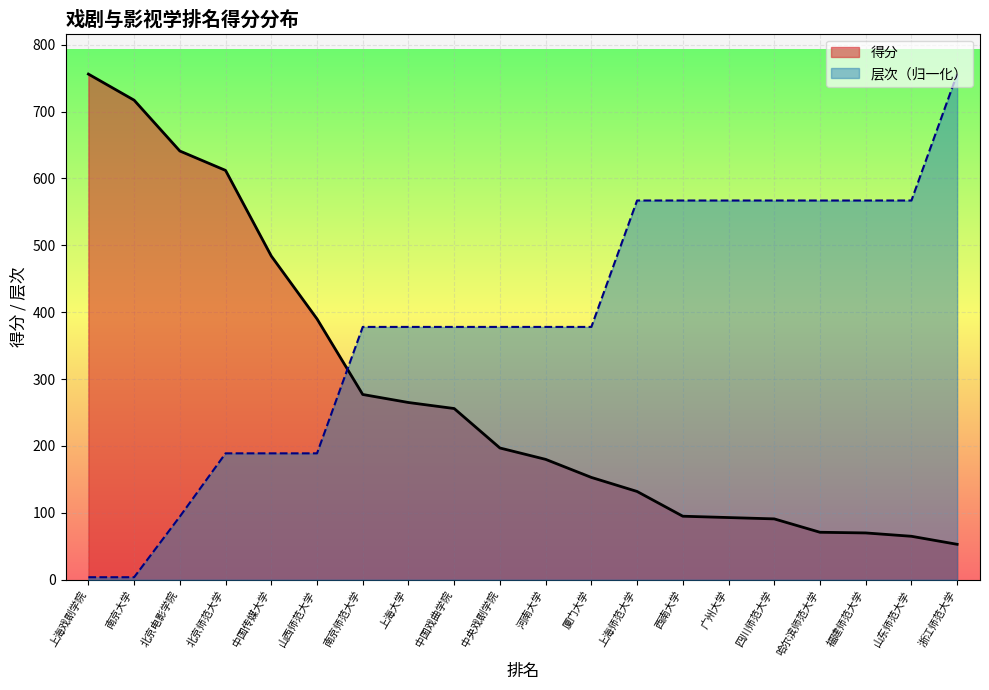

What is the difference between the highest and lowest values at 上海大学?

113.0